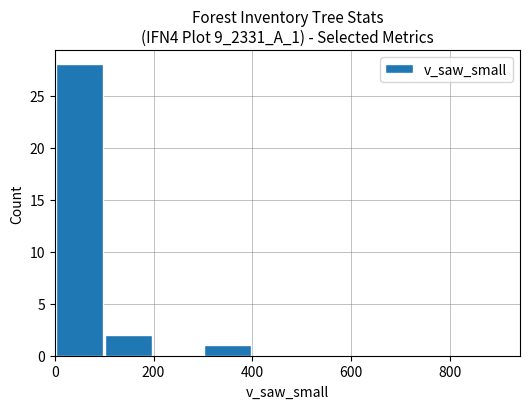

What is the sum of all values?

31